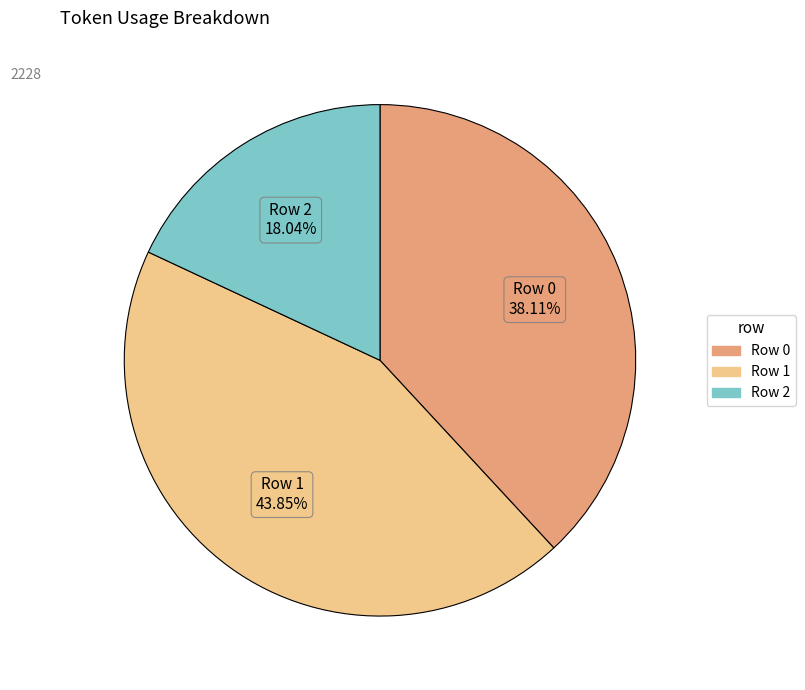

To the nearest percent, what is the average slice percentage?

33%